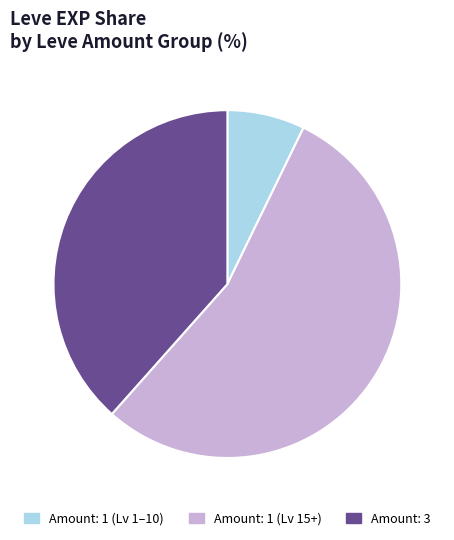

Does any single category account for the majority?

Yes